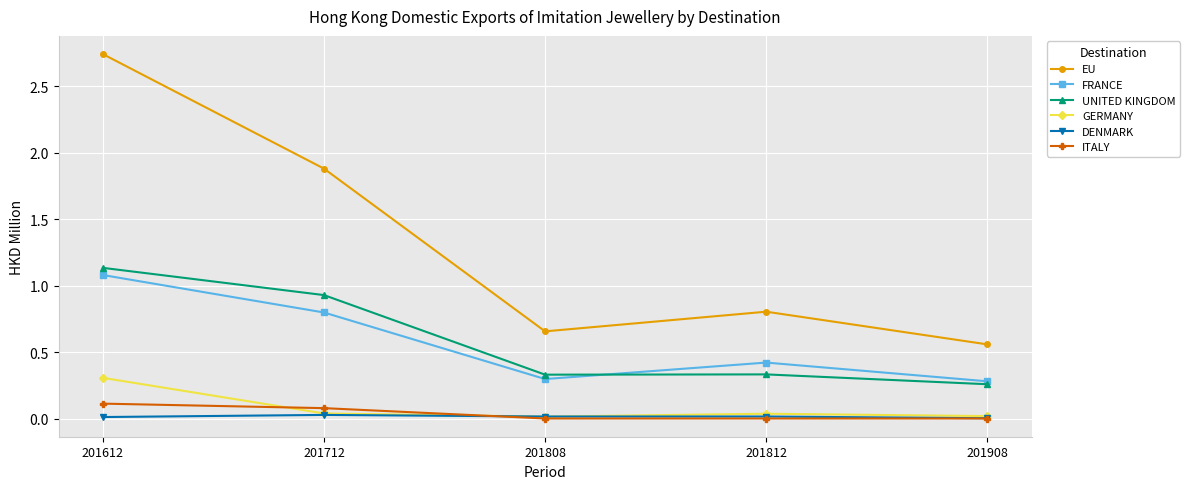

What value does the FRANCE series have at 201812?

0.4